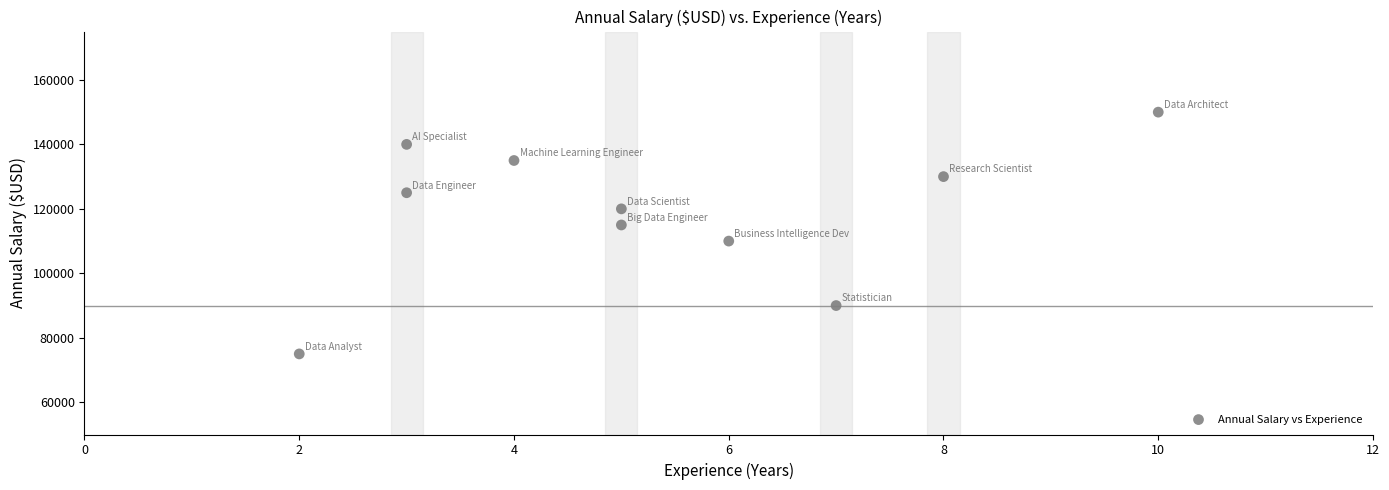

What is the range of X values (max minus min)?

8